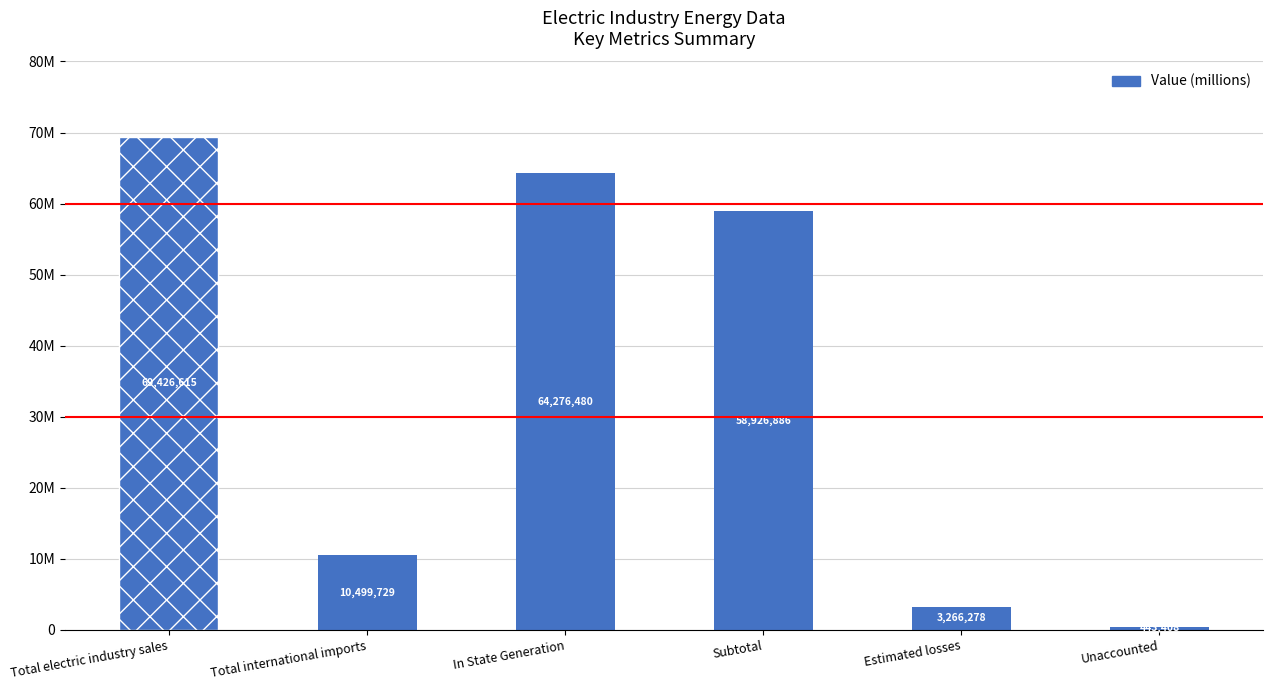

Are the bars horizontal?

No